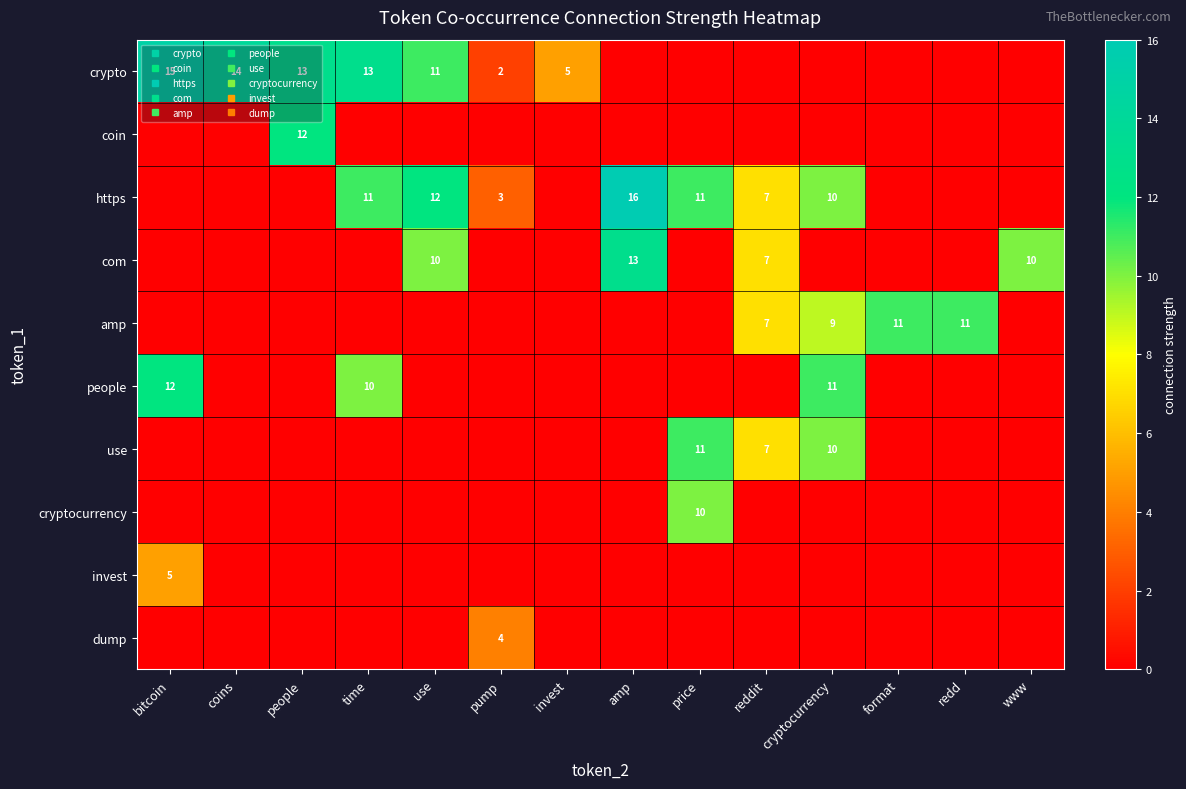

List the labels in order of crypto value, largest first.

bitcoin, coins, people, time, use, invest, pump, amp, price, reddit, cryptocurrency, format, redd, www